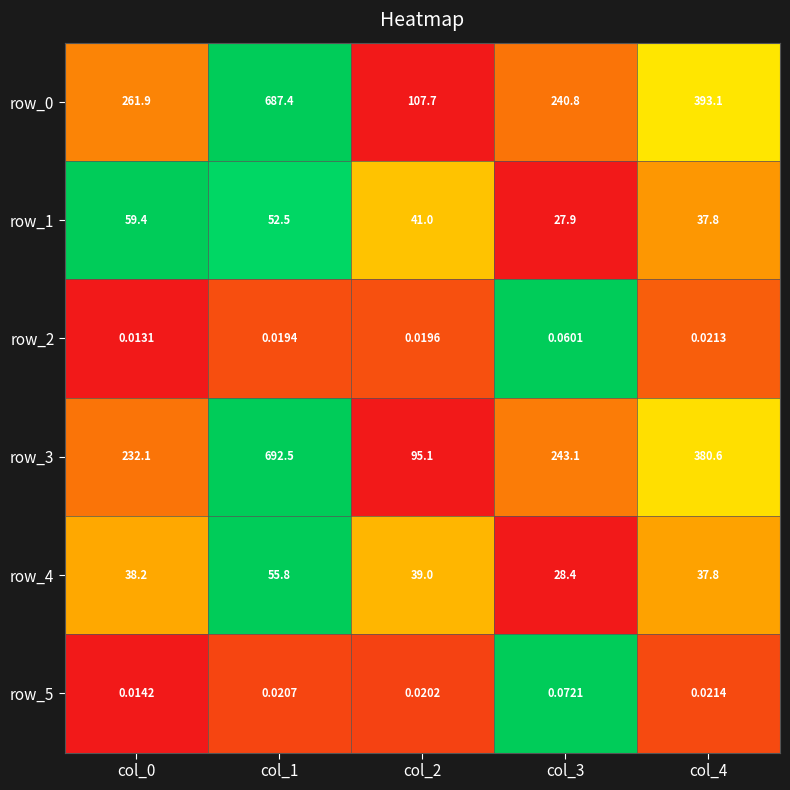

Is the value of row_4 at col_4 greater than the value of row_0 at col_0?

No